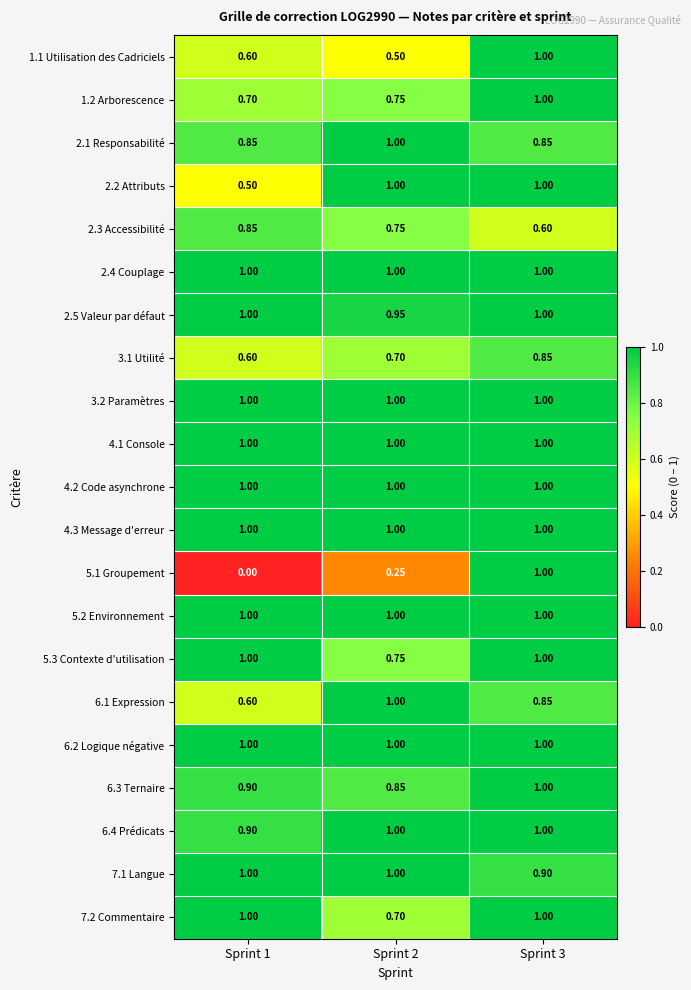

Is the value of 5.1 Groupement at Sprint 1 greater than the value of 6.1 Expression at Sprint 1?

No